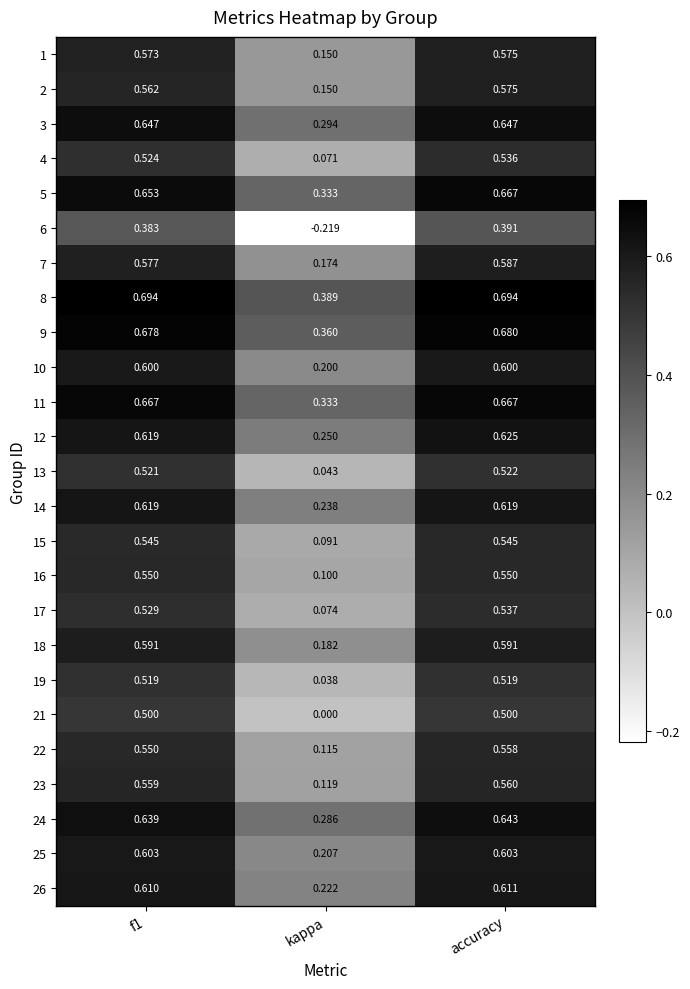

At which category is the sum across all series the highest?

accuracy